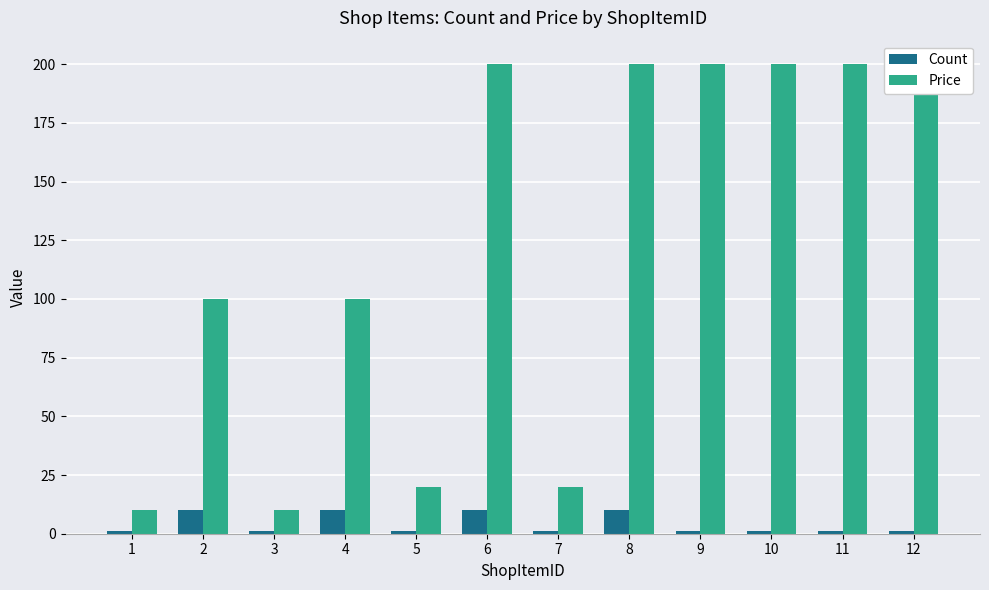

Which has a higher value, 9 or 1?

9